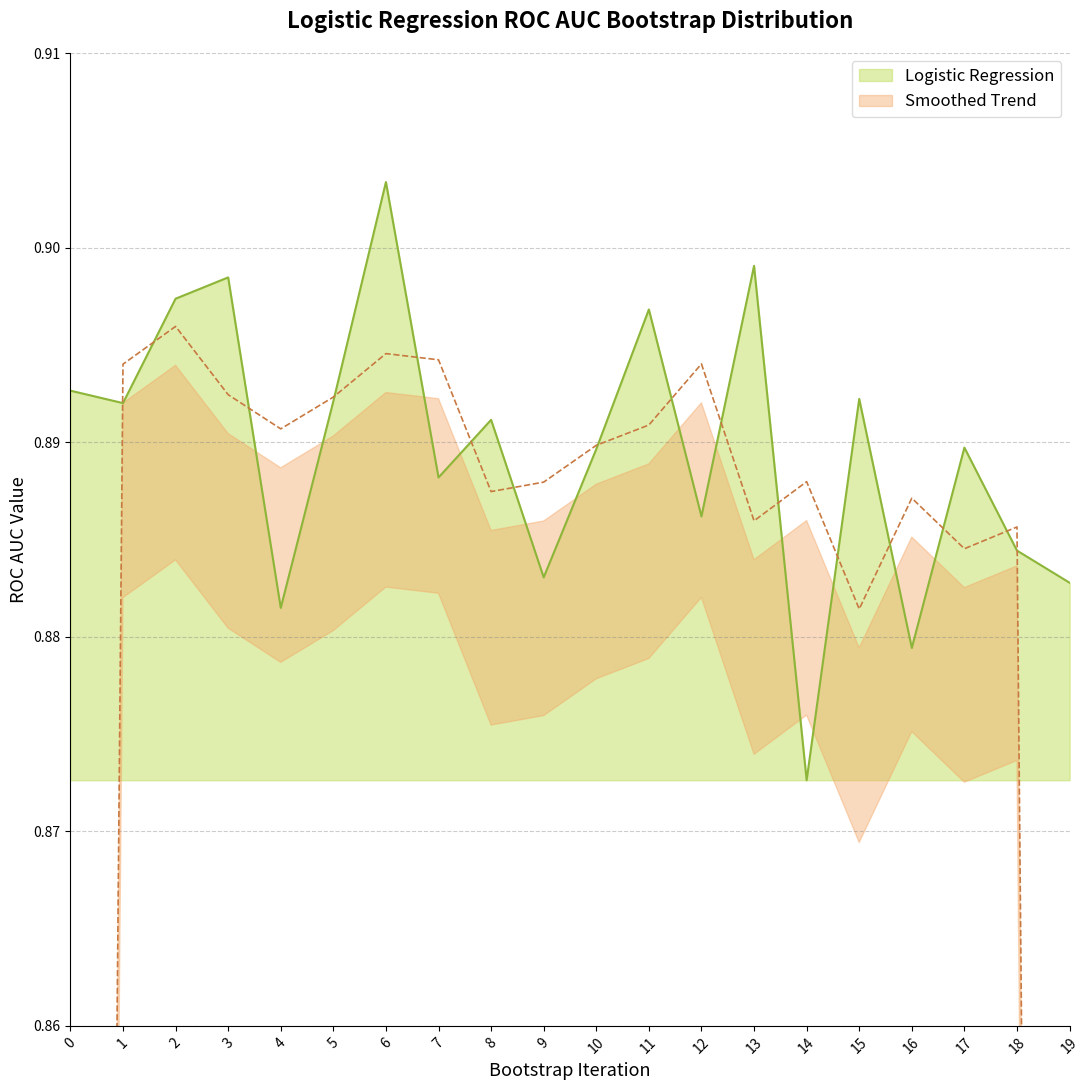

Rank the categories by value from highest to lowest.

6, 13, 3, 2, 11, 0, 15, 5, 1, 8, 17, 10, 7, 12, 18, 9, 19, 4, 16, 14